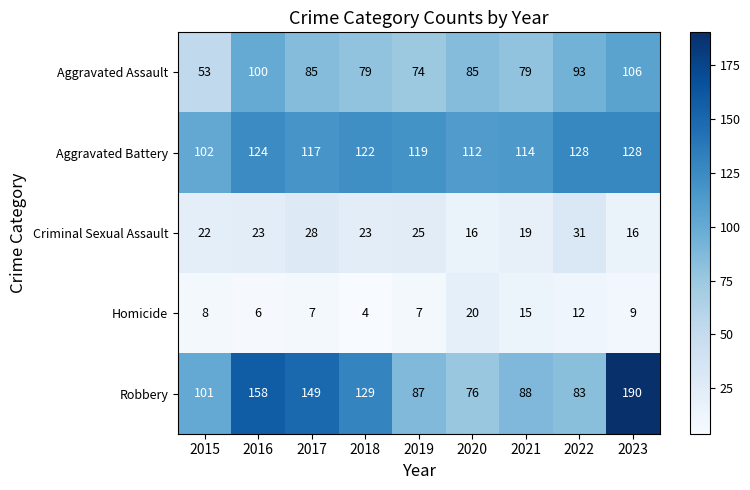

How many categories are shown in the chart?

9